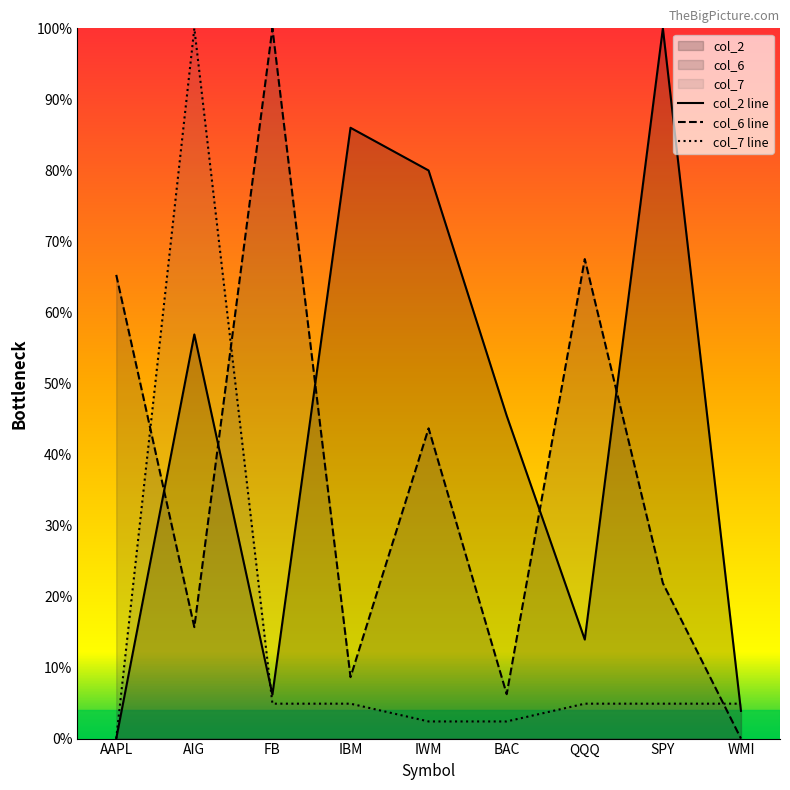

True or false: col_6 line and col_7 line intersect in this chart.

True